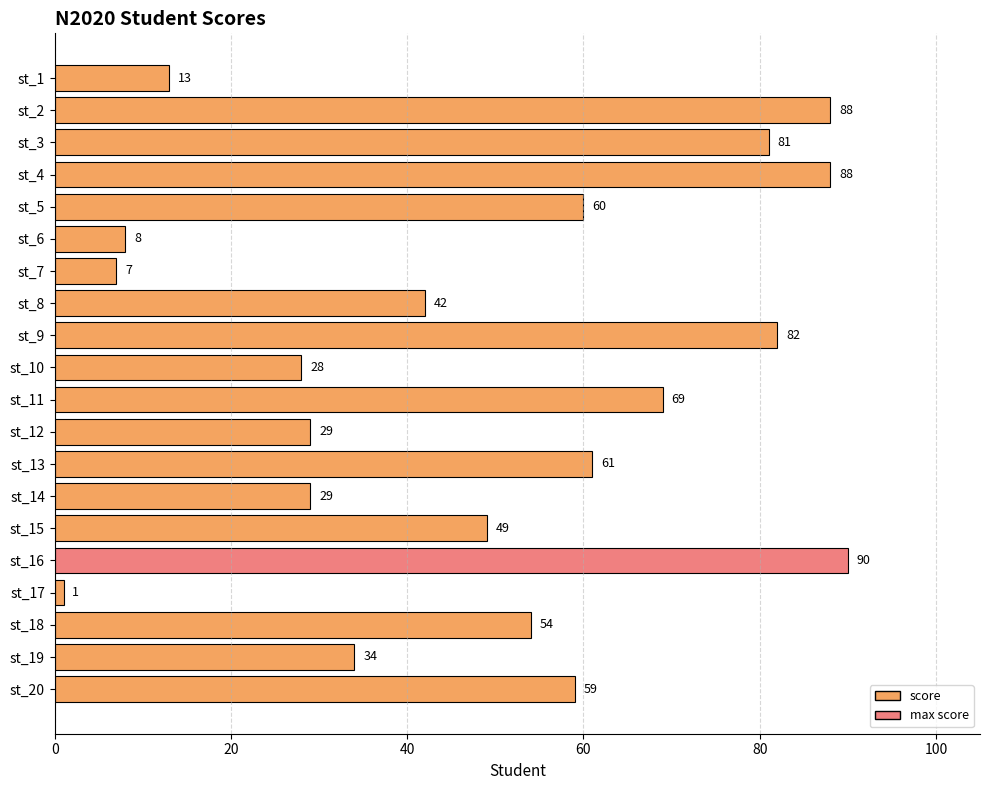

What is the value of the 5th bar from the top?

60